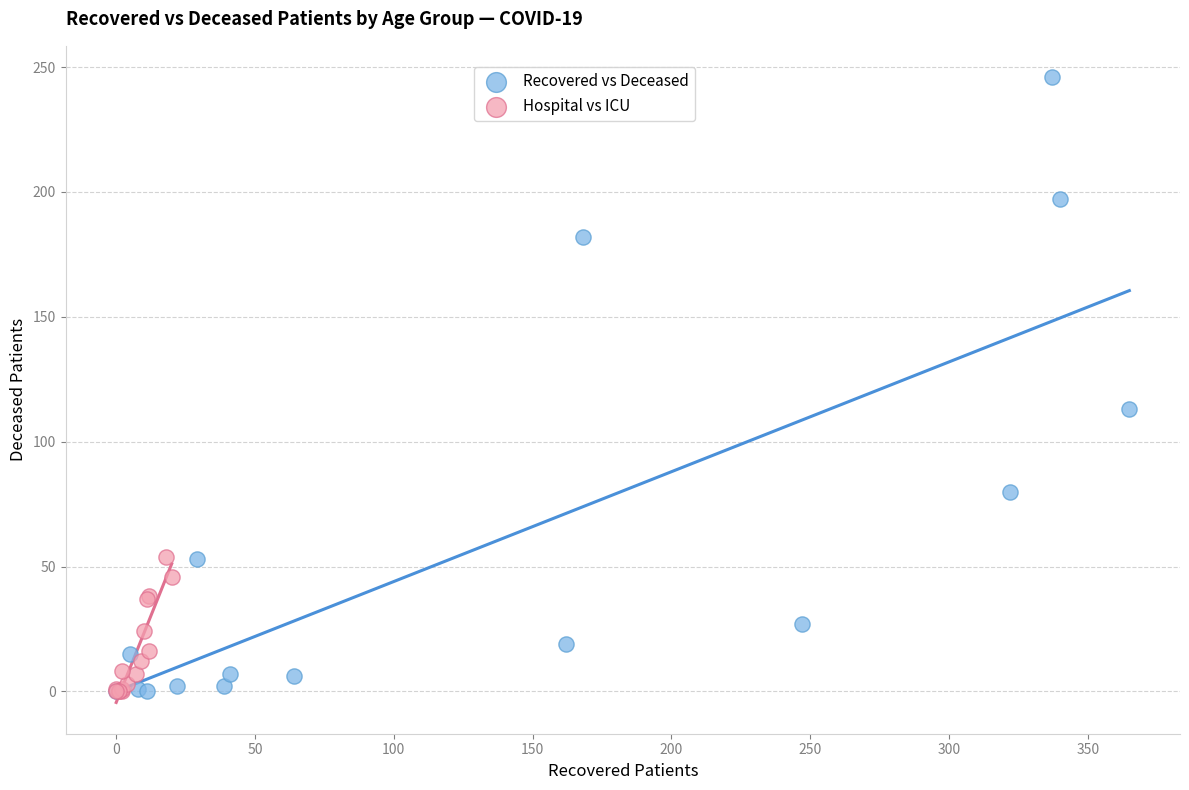

What are all the series names shown in the legend?

Recovered vs Deceased, Hospital vs ICU